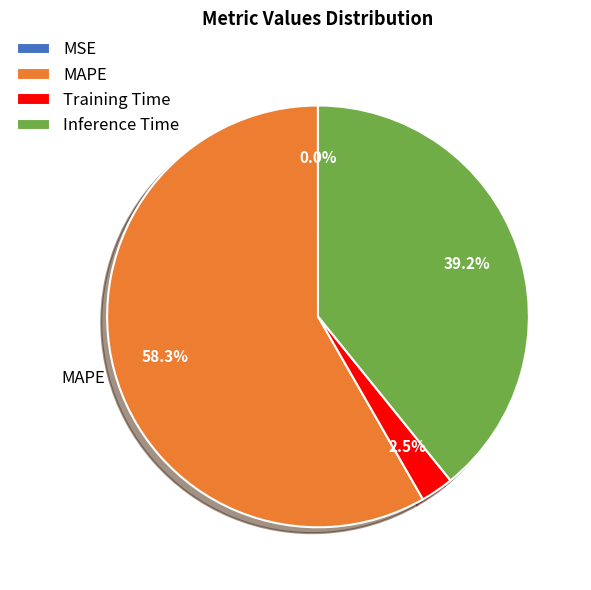

To the nearest percent, what is the average slice percentage?

25%